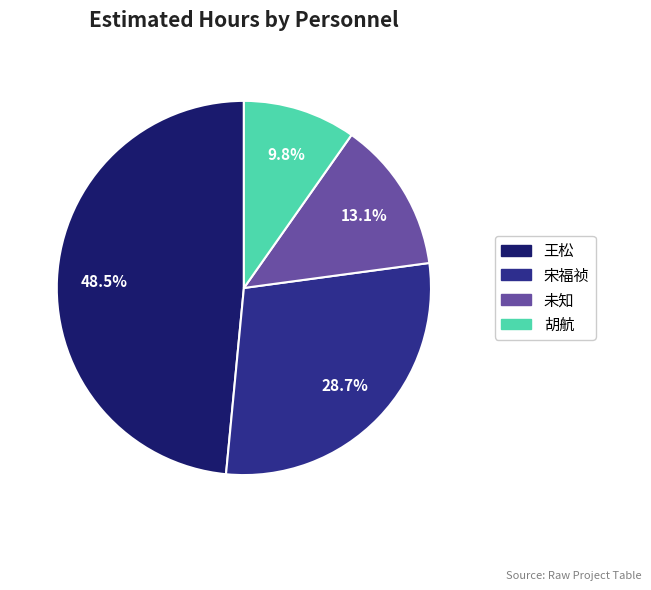

Does any single category account for the majority?

No